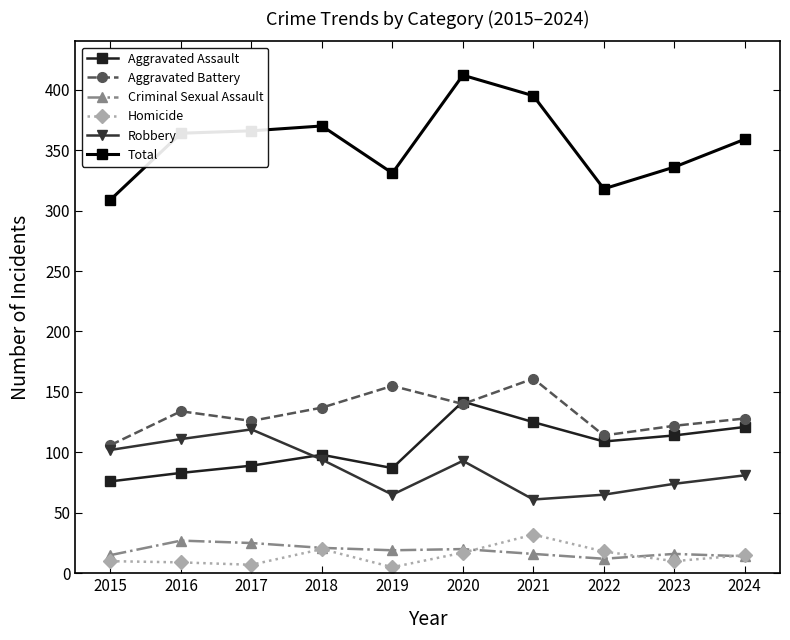

The value of Aggravated Battery at 2017 is 126. True or false?

True